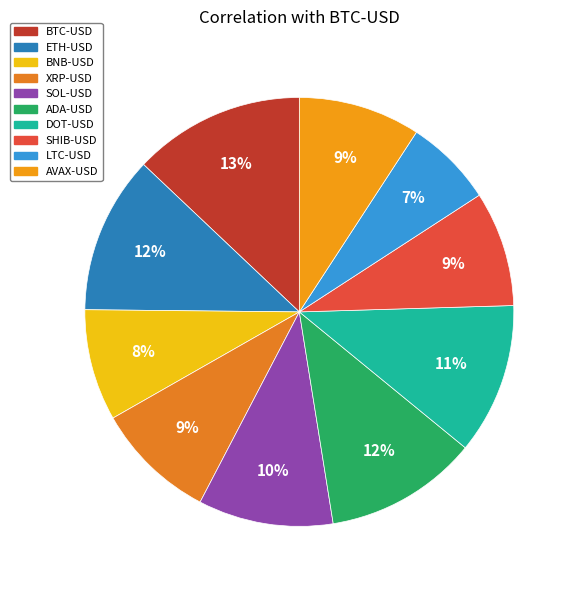

Does any single category account for the majority?

No